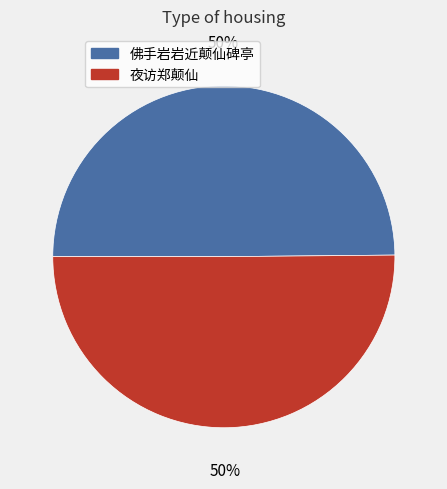

Approximately how many times larger is the value at 佛手岩岩近颠仙碑亭 compared to 夜访郑颠仙?

1.0